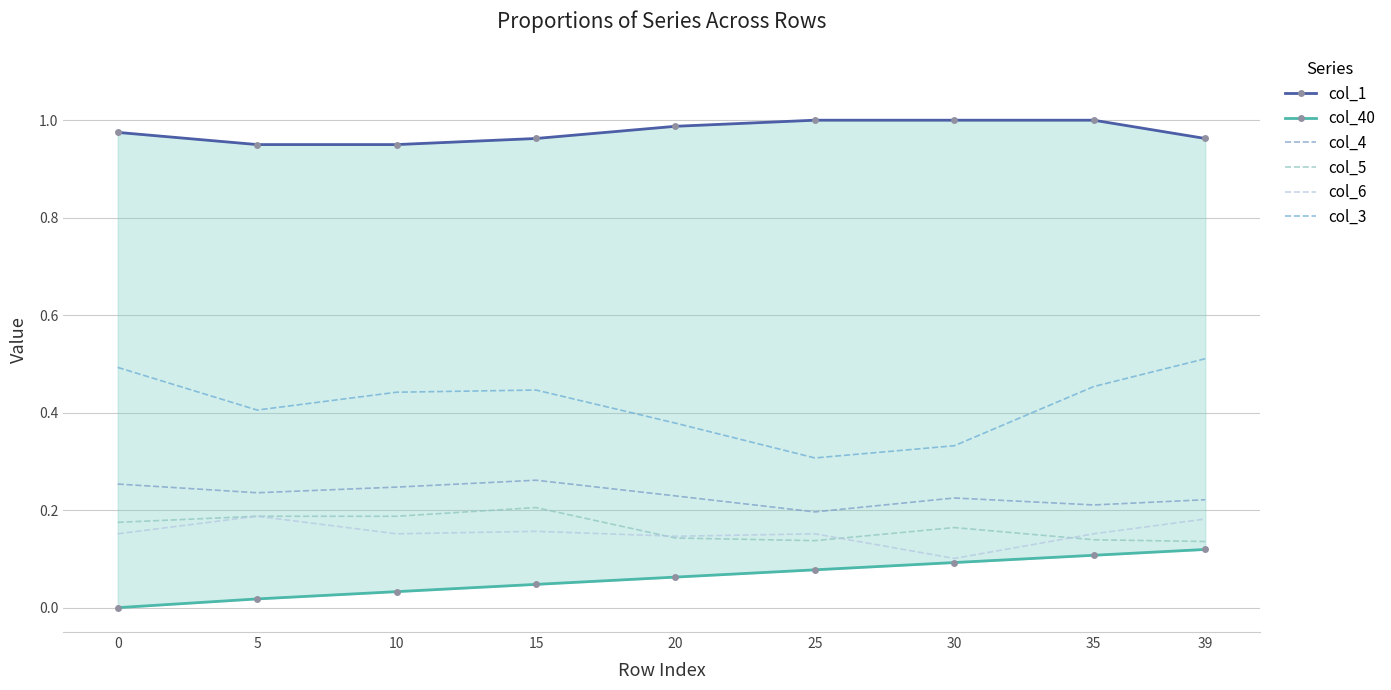

How many lines are shown in the chart?

6